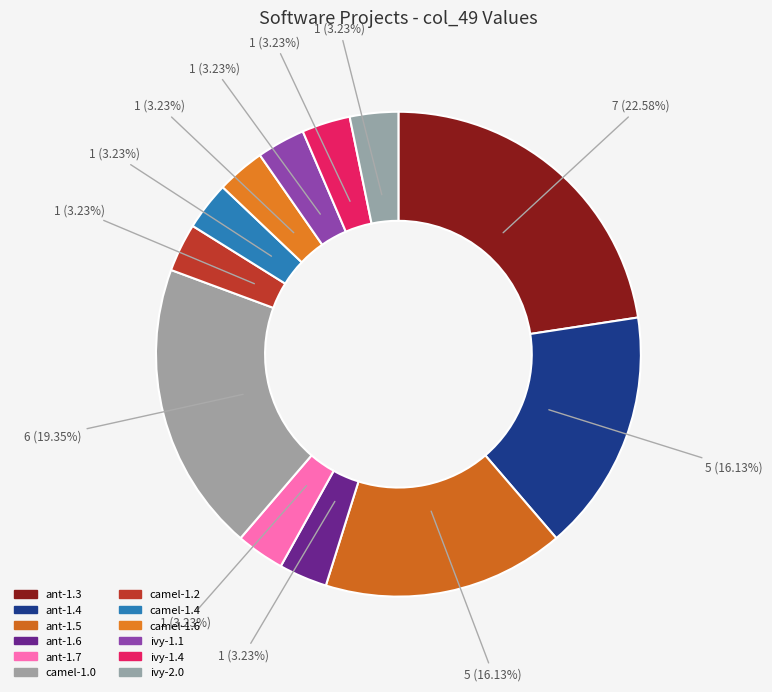

What is the ratio of the value at ant-1.3 to the value at camel-1.0?

1.2